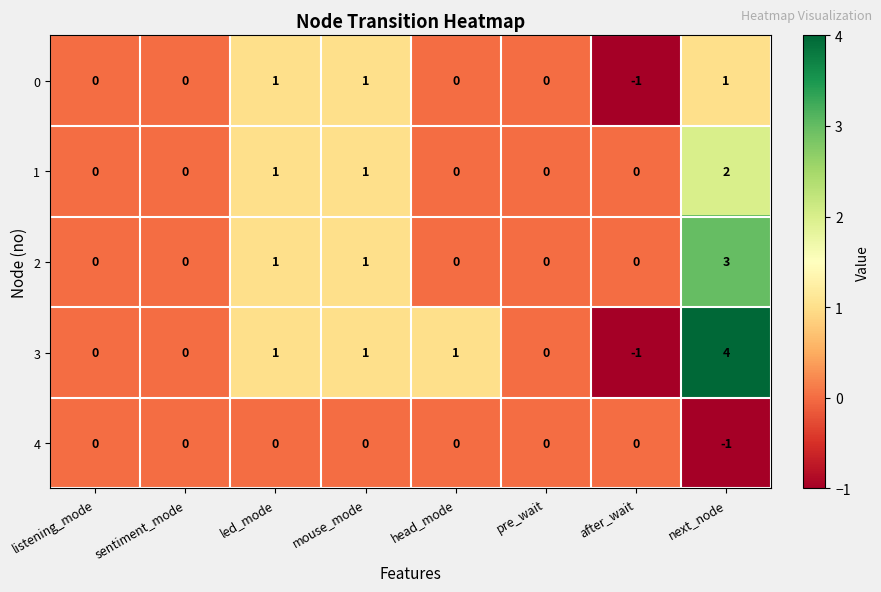

Count the 1 values in the range 0 to 1.

7